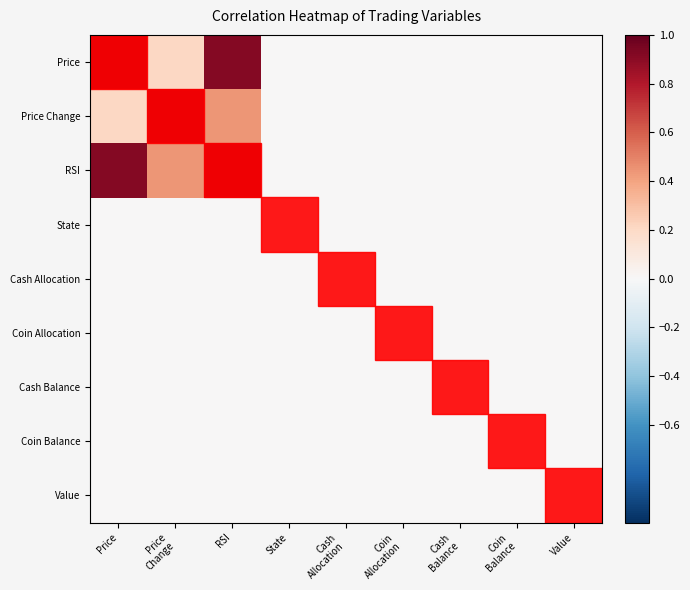

Between RSI and Price
Change, which is larger?

RSI